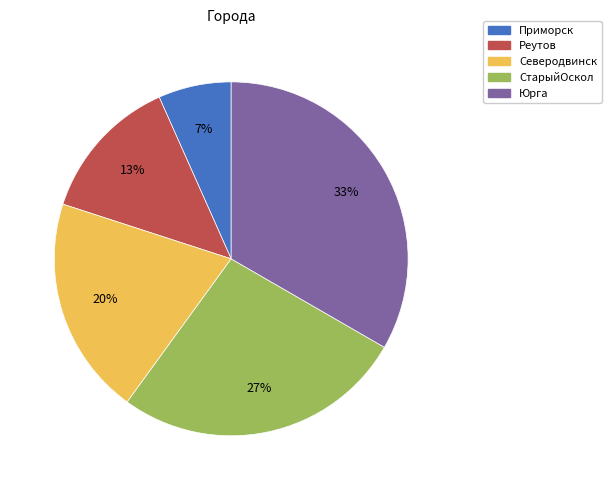

Combined, do Северодвинск and СтарыйОскол account for over 50%?

No